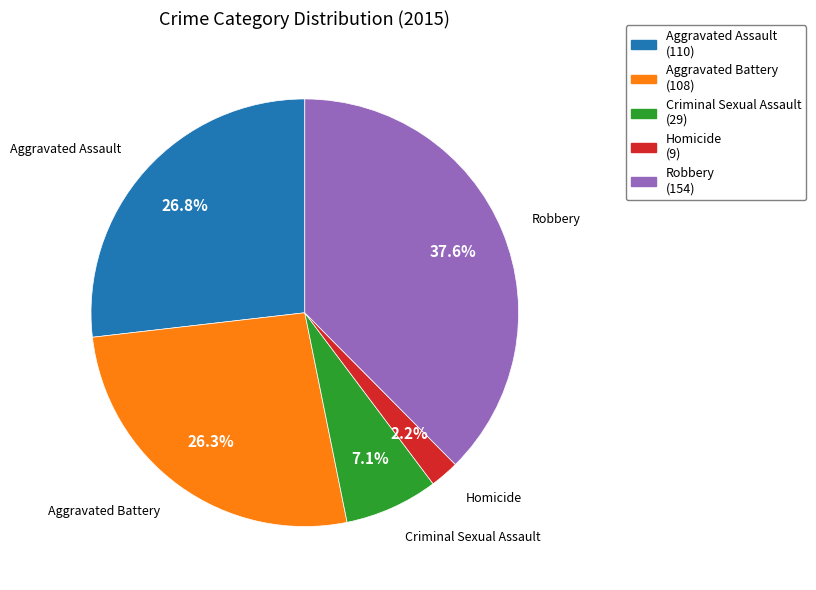

Which has a higher value, Robbery or Criminal Sexual Assault?

Robbery